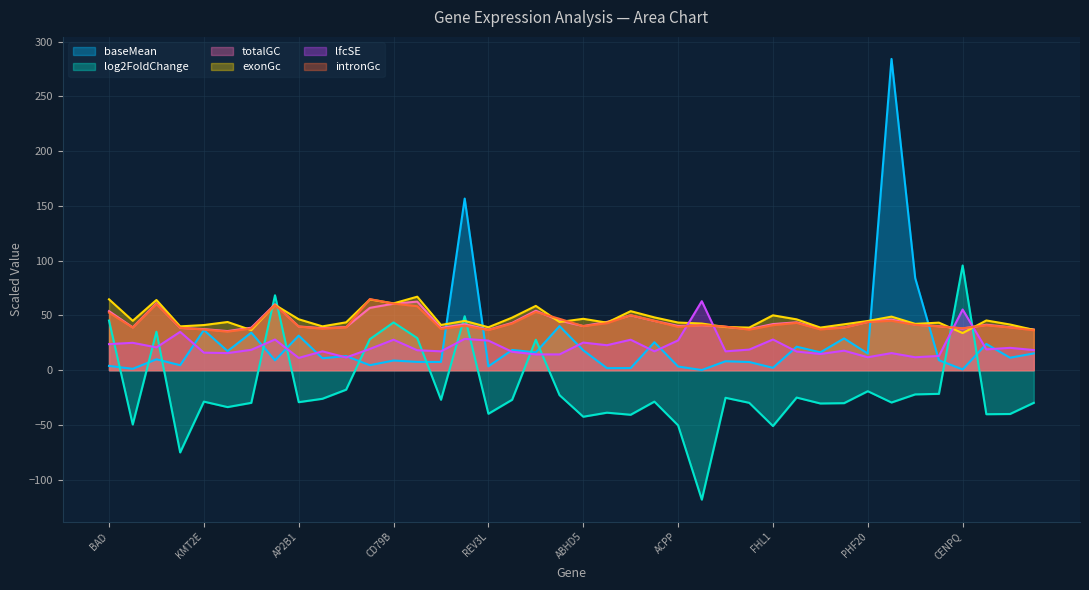

What is the label of the 17th point from the right?

NUB1